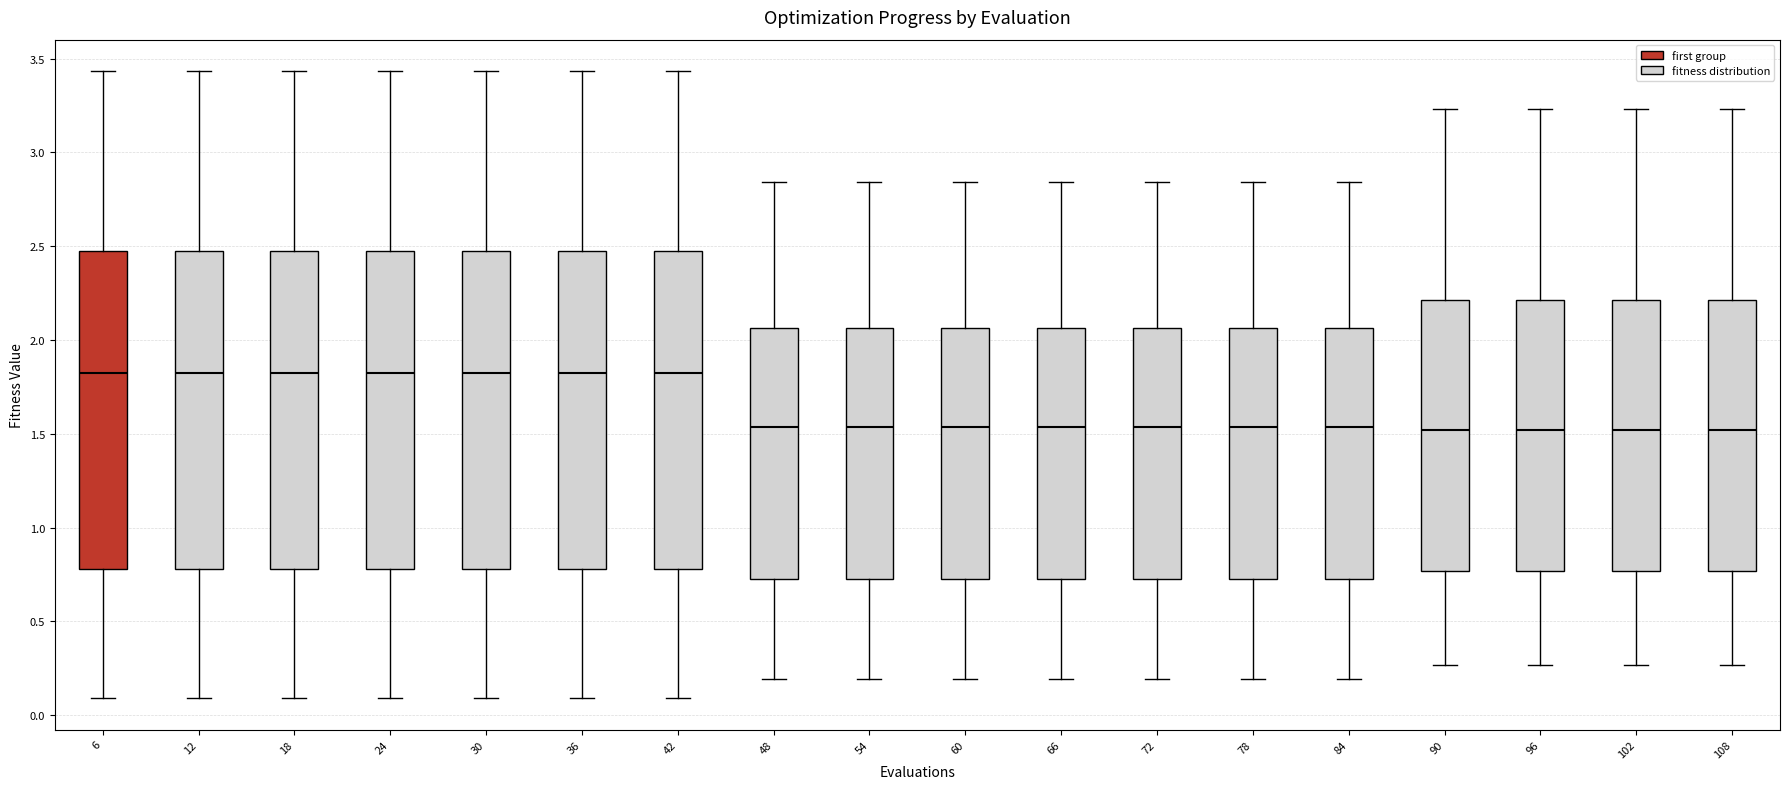

Where does the lower whisker of the box at x = 18 end on the y-axis? The values are not printed on the chart, so give them approximately, as read against the axis.

0.10